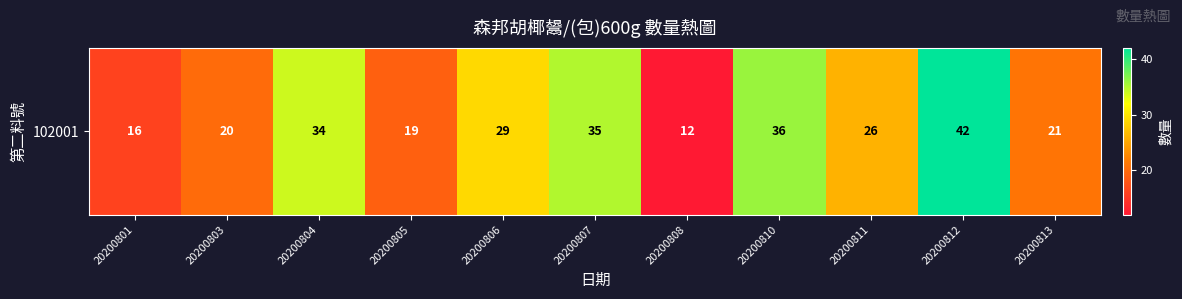

How many data points does each series have?

11